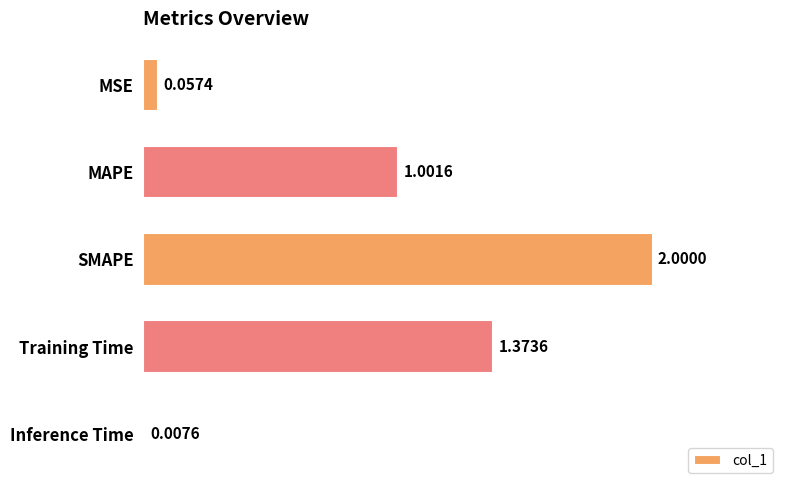

What is the label of the 4th bar from the top?

Training Time